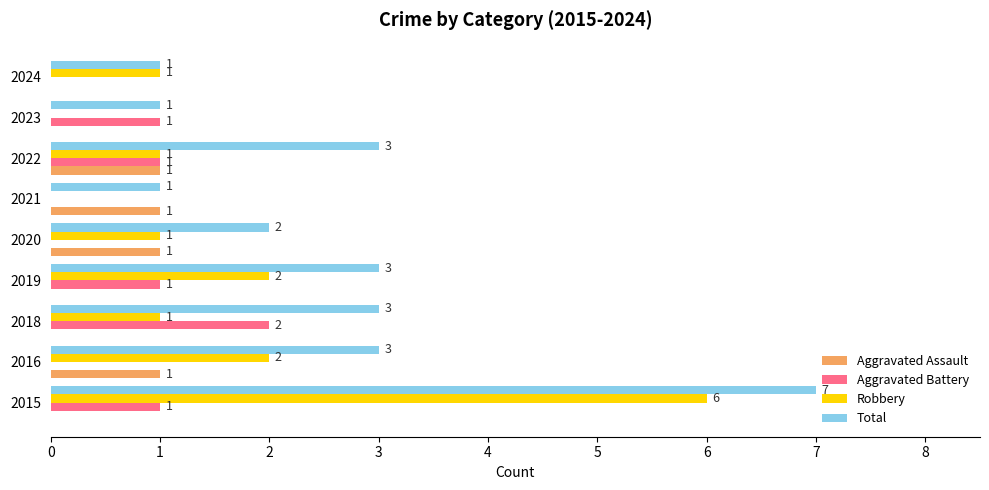

True or false: Total has a value of 1 at 2019.

False